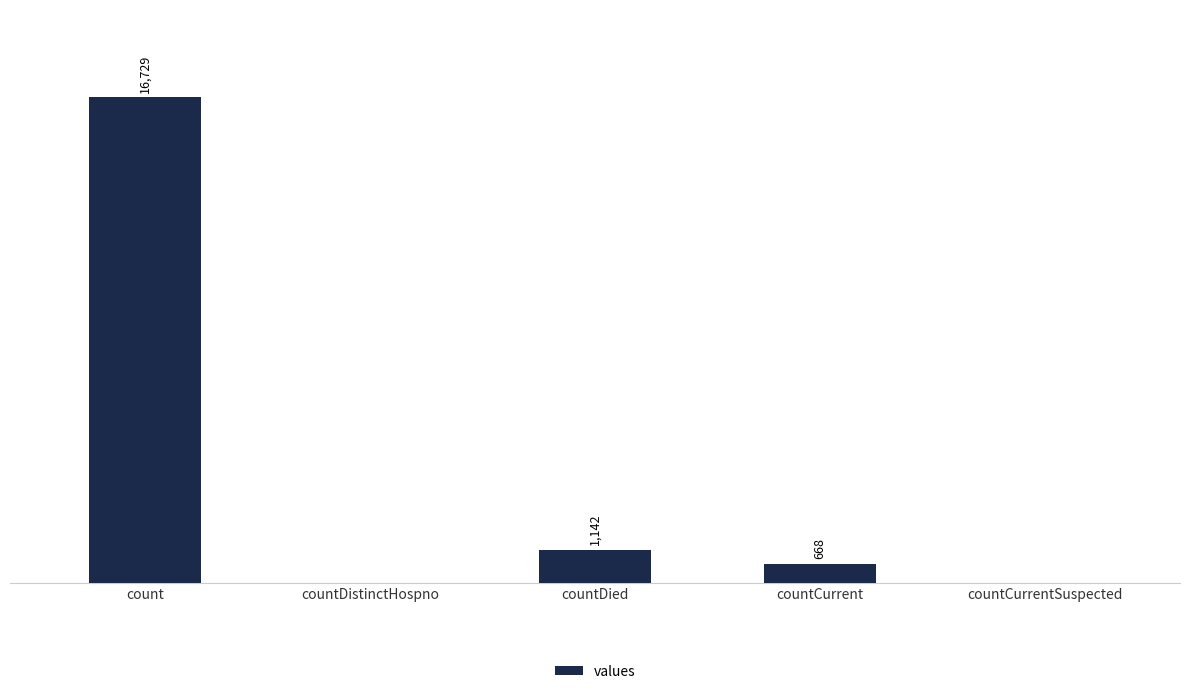

At which label does the data first exceed 668?

count